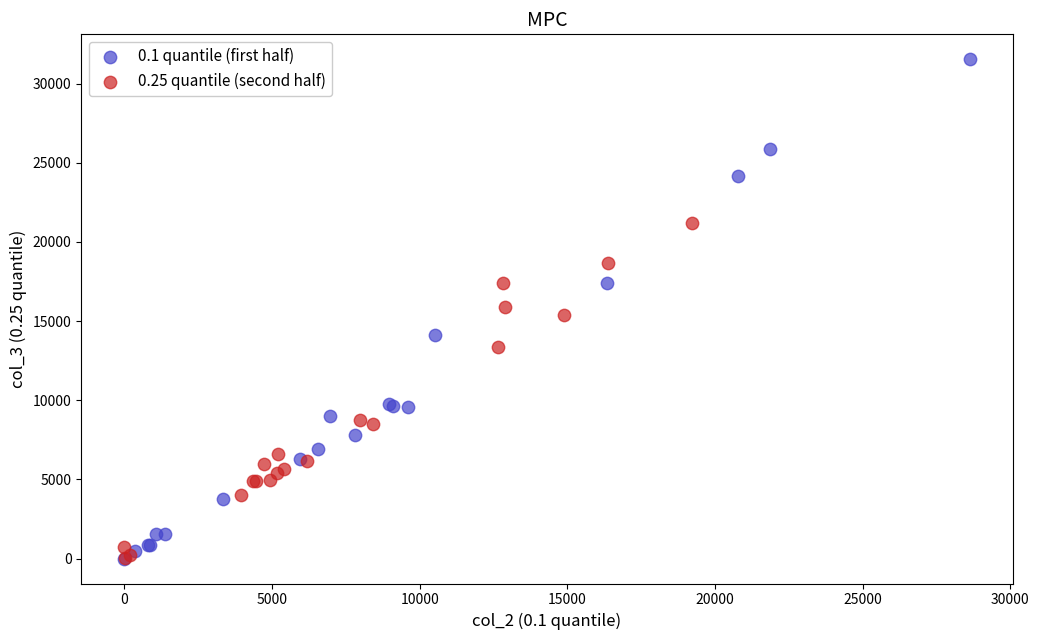

Which series has the largest Y range (max minus min)?

0.1 quantile (first half)